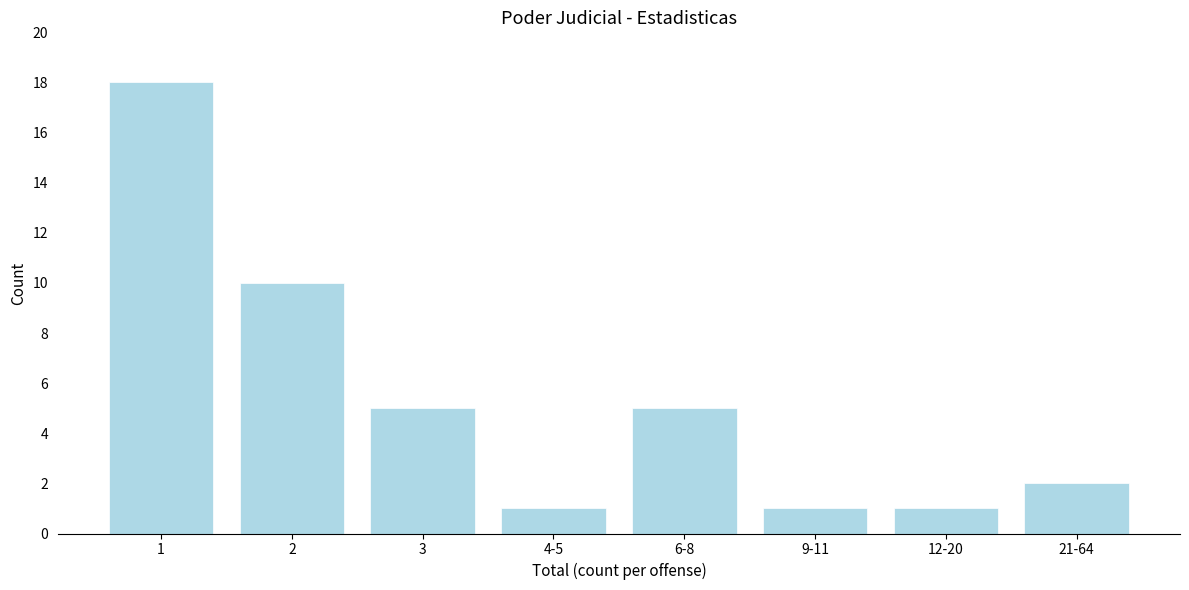

Reading right to left, what are all the values shown in this chart?

2	1	1	5	1	5	10	18